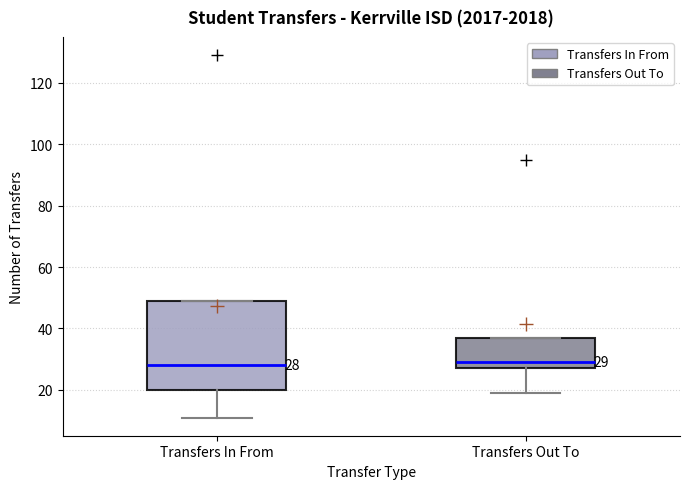

Which box is the tallest, from its lower edge to its upper edge?

Transfers In From